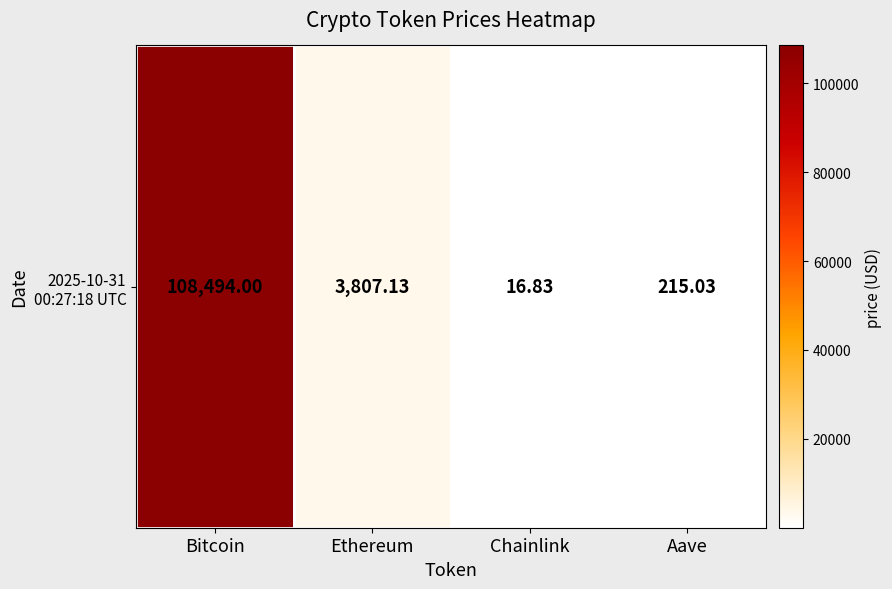

At which label is the value closest to 54255?

Ethereum